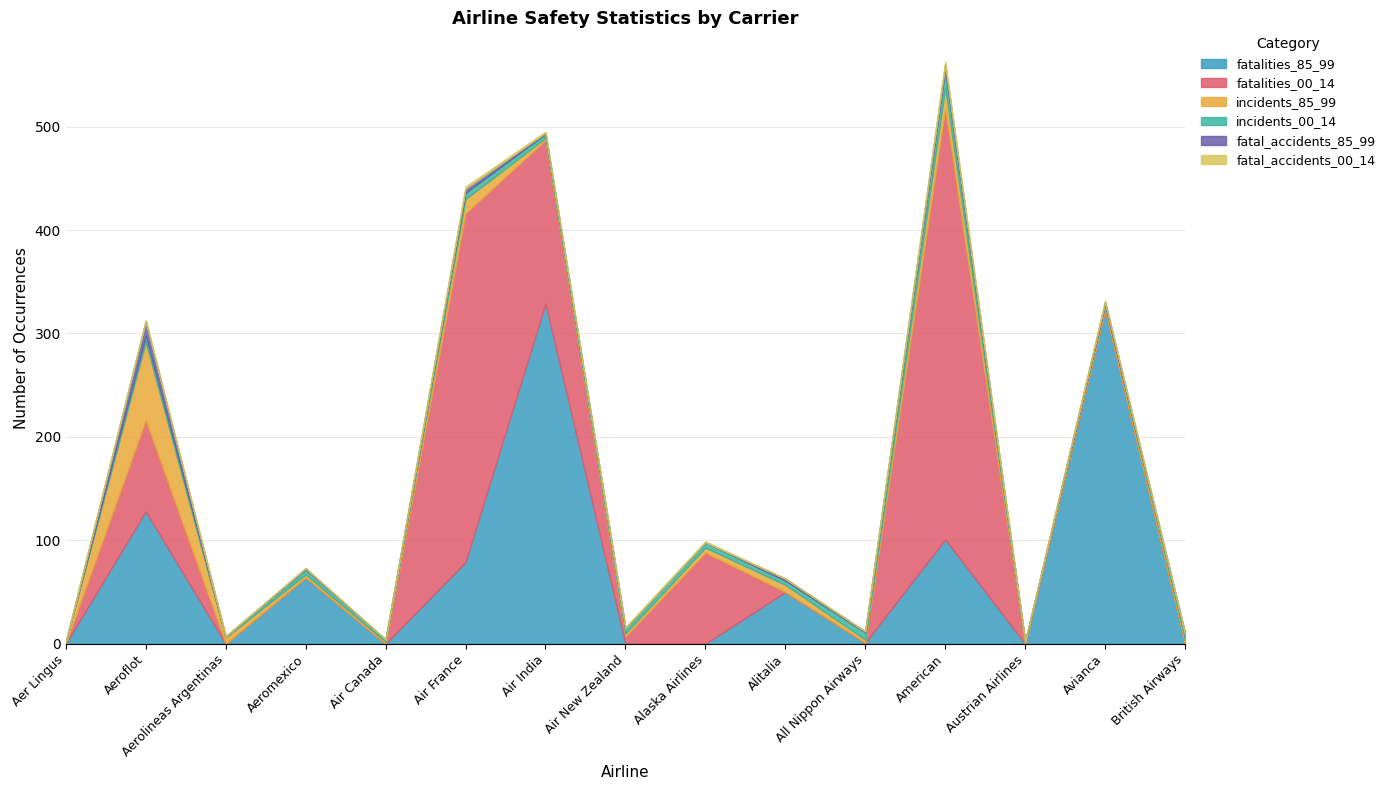

What are all the series names shown in the legend?

fatalities_85_99, fatalities_00_14, incidents_85_99, incidents_00_14, fatal_accidents_85_99, fatal_accidents_00_14